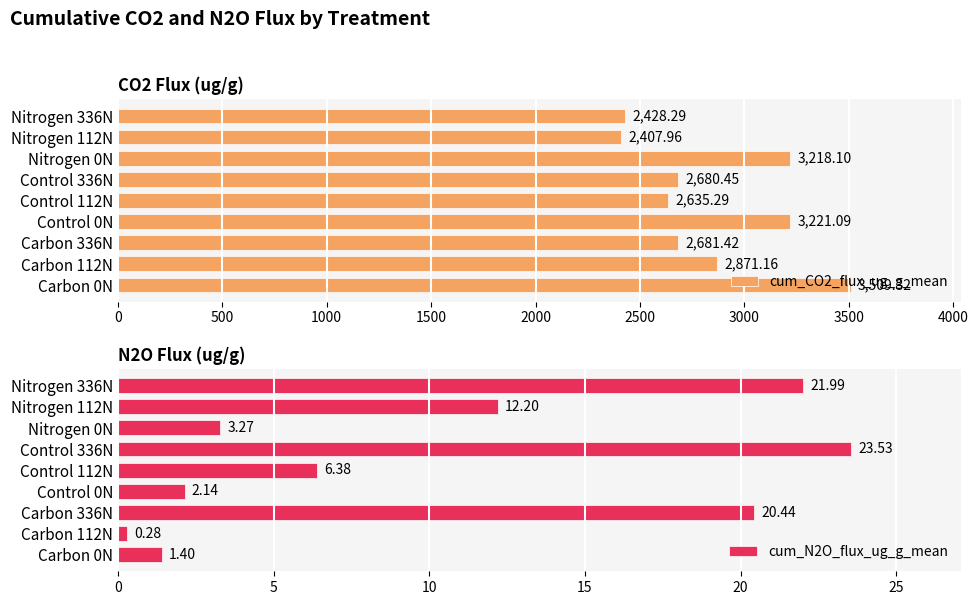

How many bars are there in total?

18